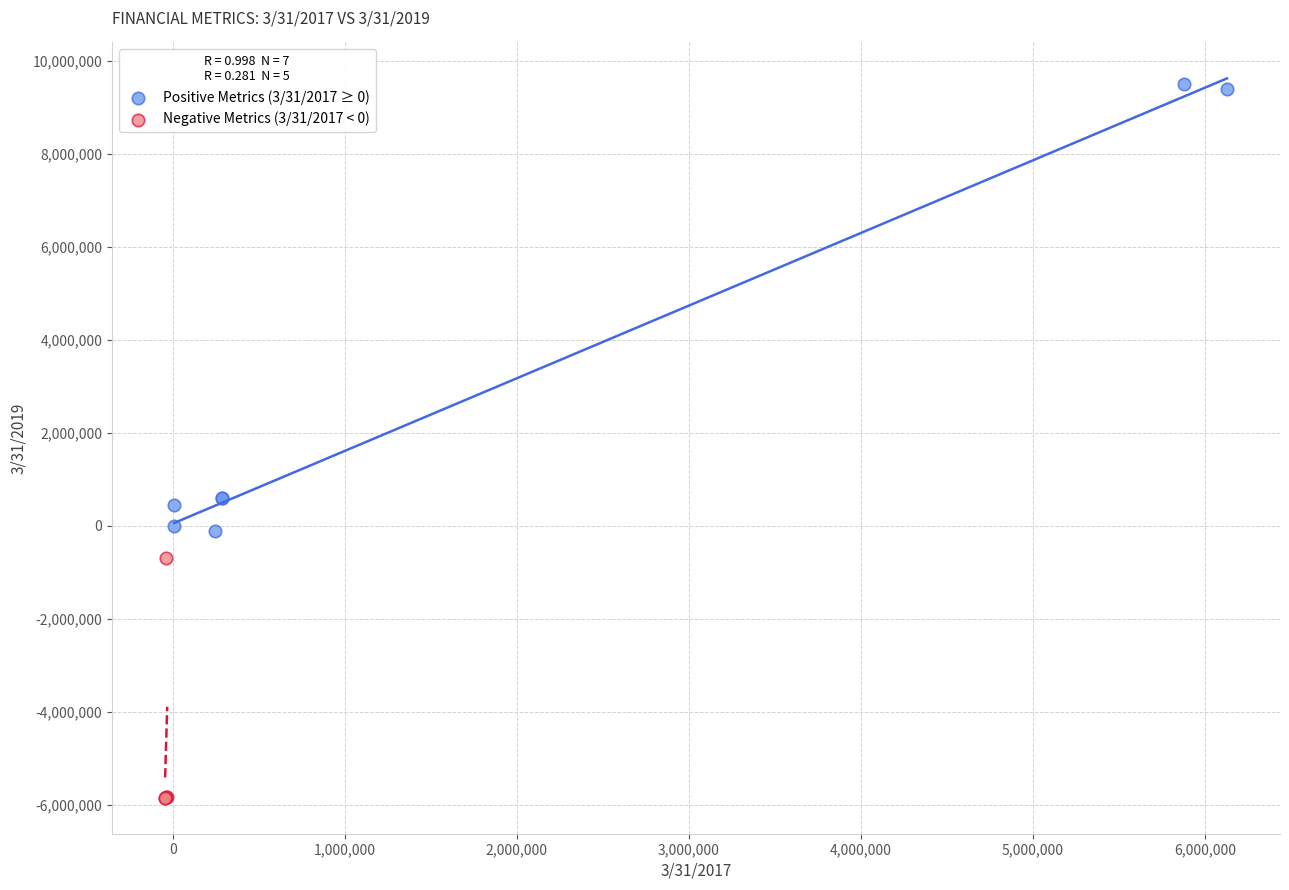

Which series contains the lowest Y value?

Negative Metrics (3/31/2017 < 0)